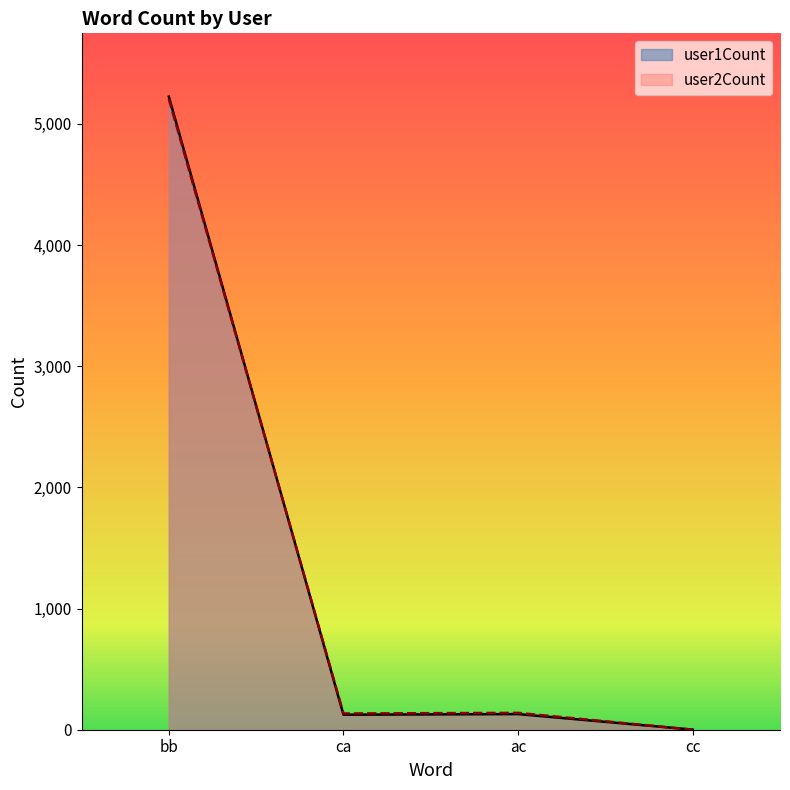

Reading right to left, extract all data points from this chart.

user1Count: 1	129	124	5225
user2Count: 0	139	134	5206